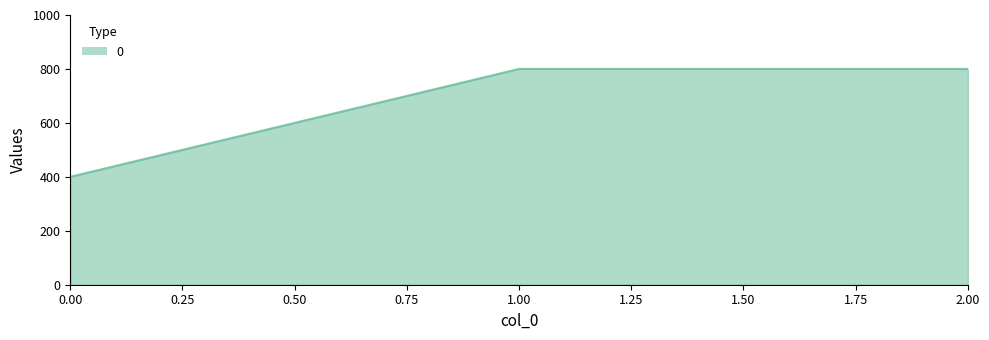

How many series are shown in this chart?

1